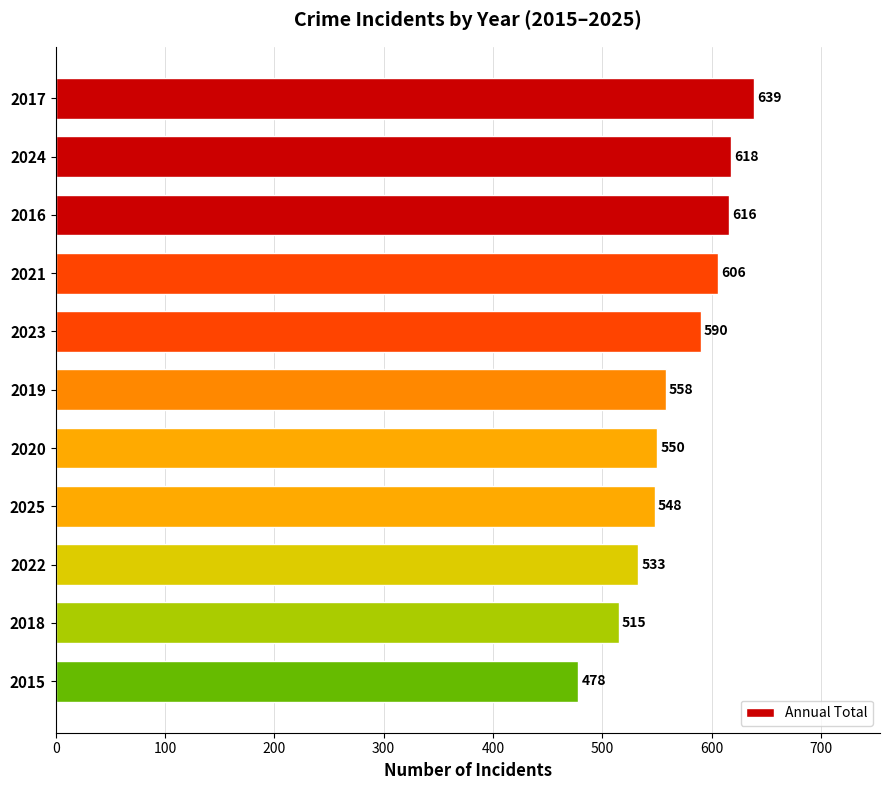

How many data points are less than 558?

5